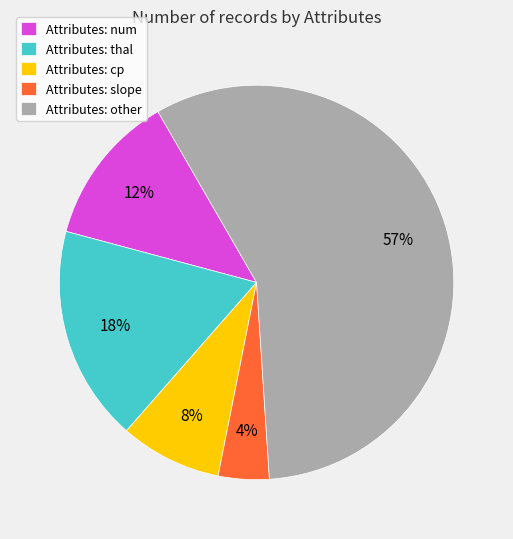

Between Attributes: num and Attributes: other, which is larger?

Attributes: other